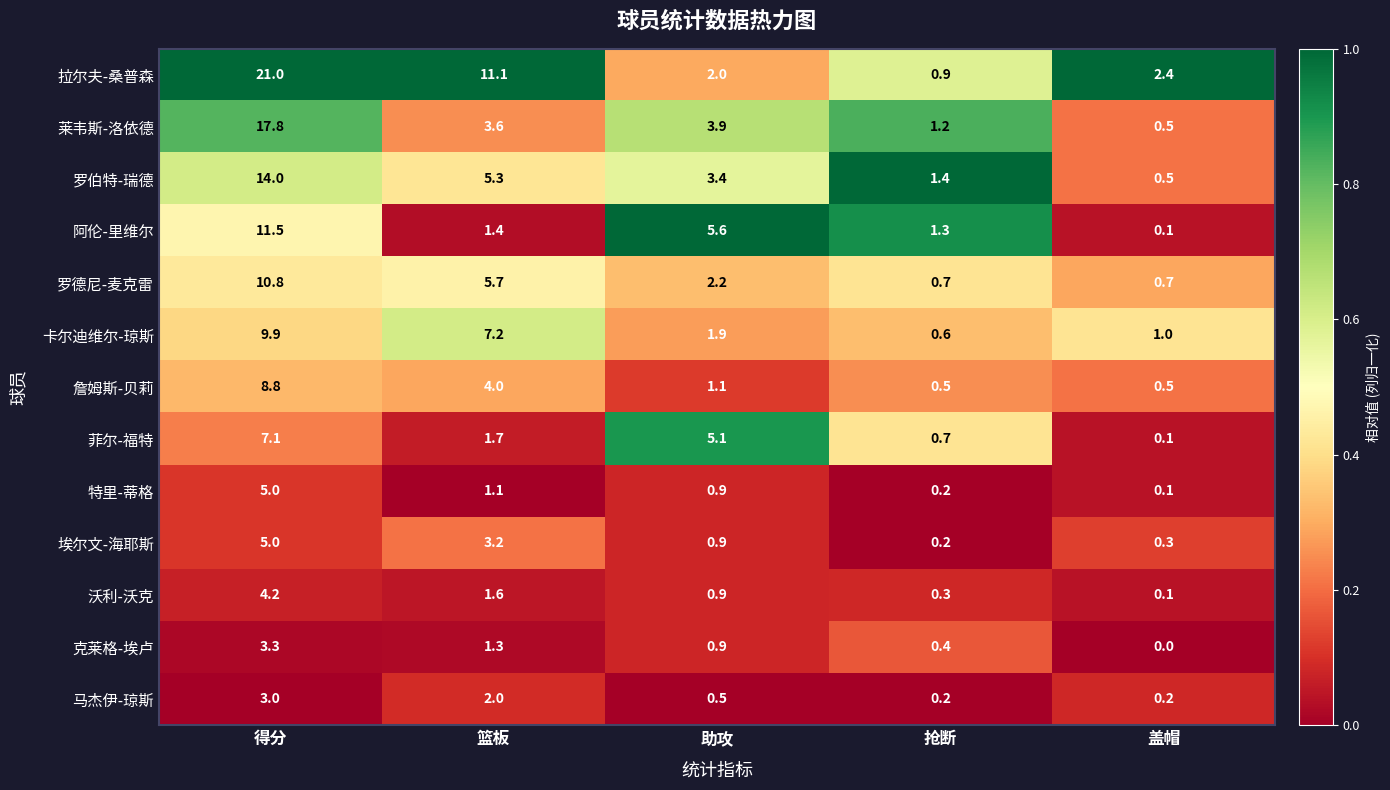

What is the difference between the highest and lowest values at 篮板?

10.0